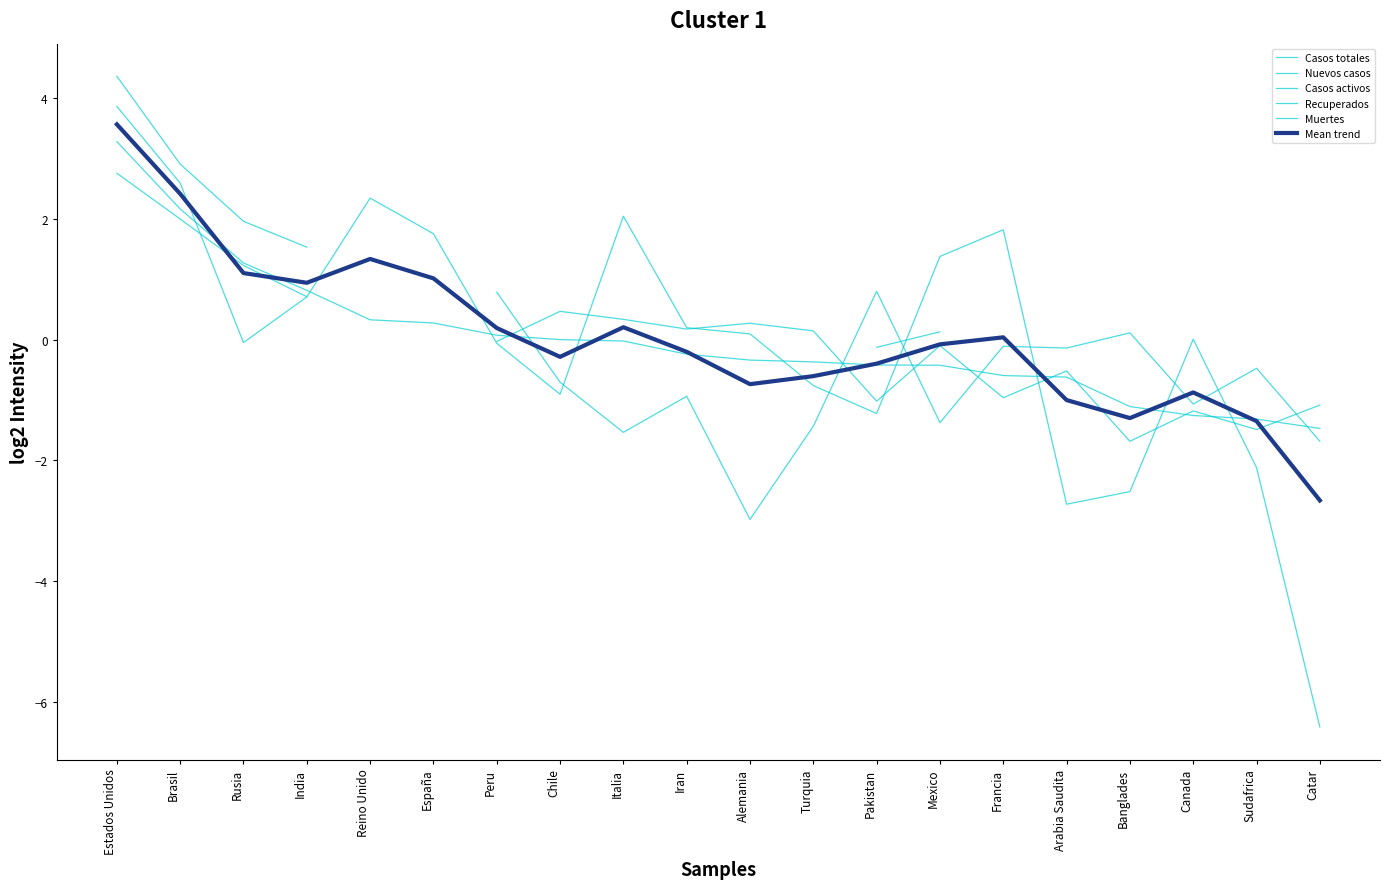

True or false: Muertes has a value of -3.8 at Banglades.

False